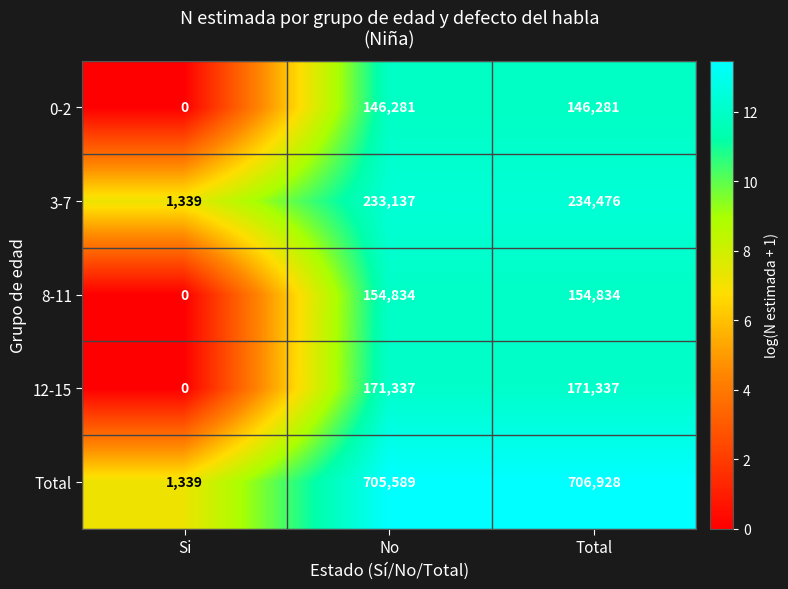

Rank the series at No from lowest to highest value.

0-2, 8-11, 12-15, 3-7, Total